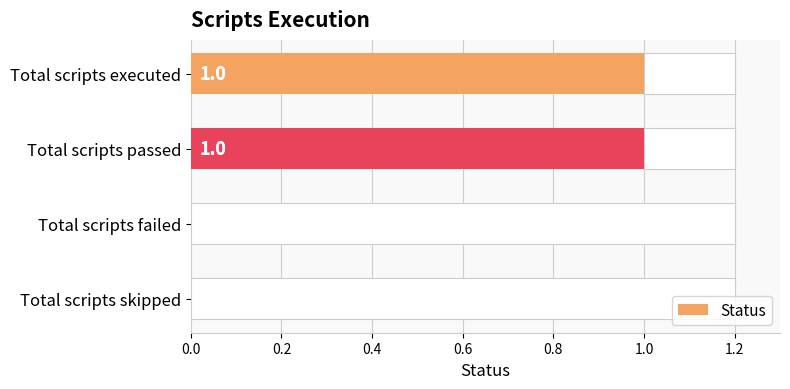

Reading right to left, transcribe all the data shown in this chart.

0	0	1	1